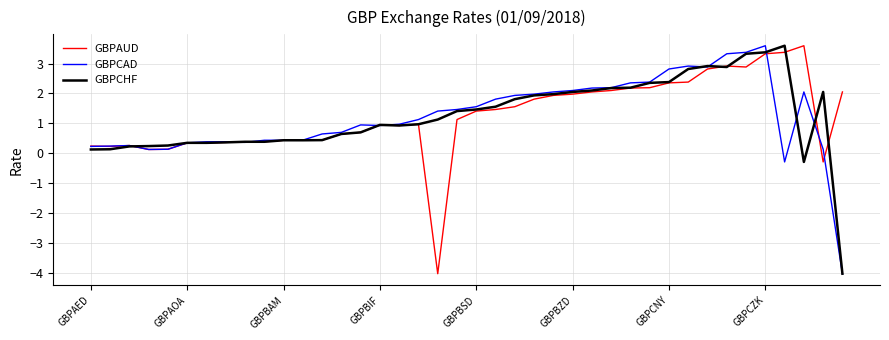

What is the minimum value shown in the chart?

-4.0